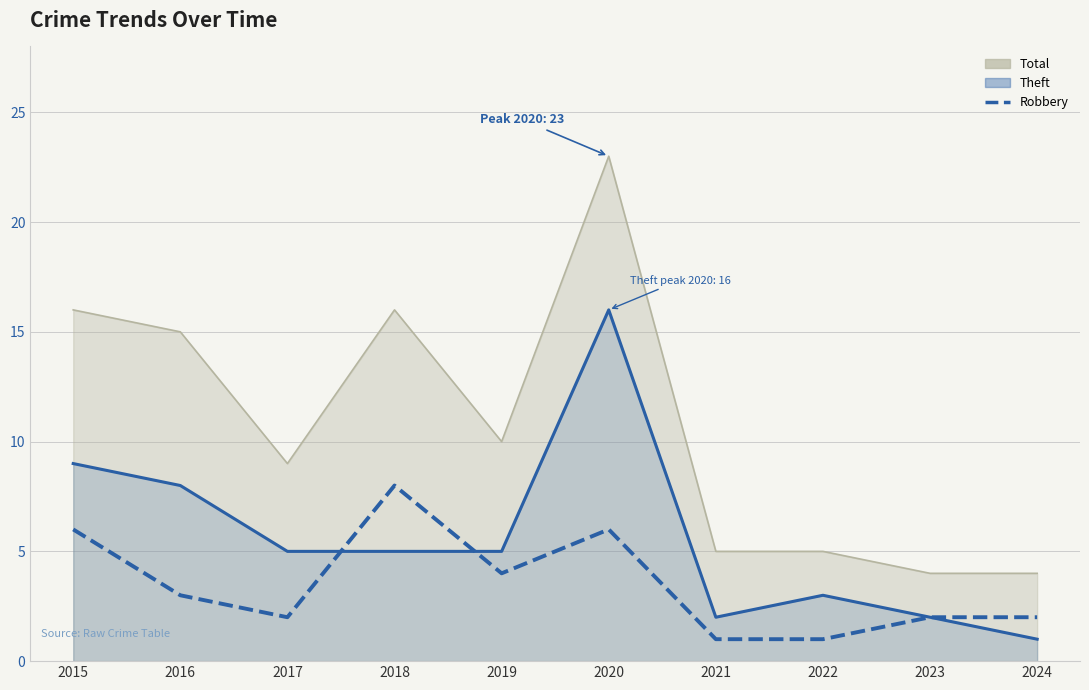

At which label does the data first exceed 3?

2015